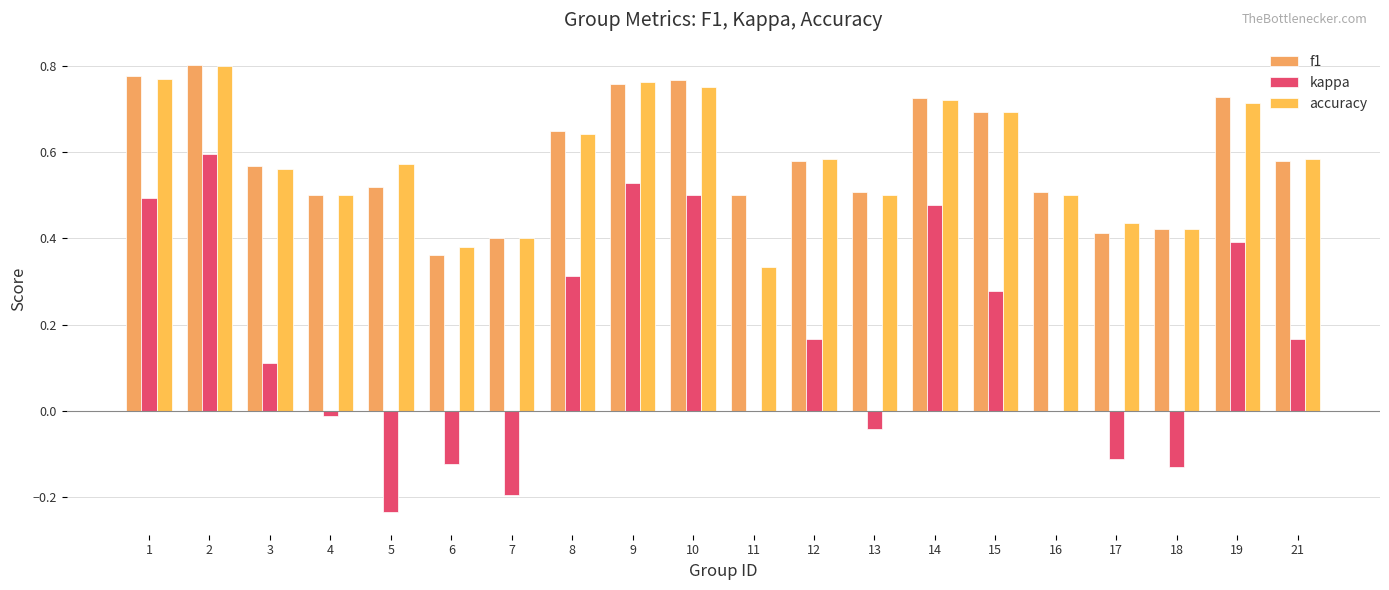

What is the sum of all f1 values?

11.8